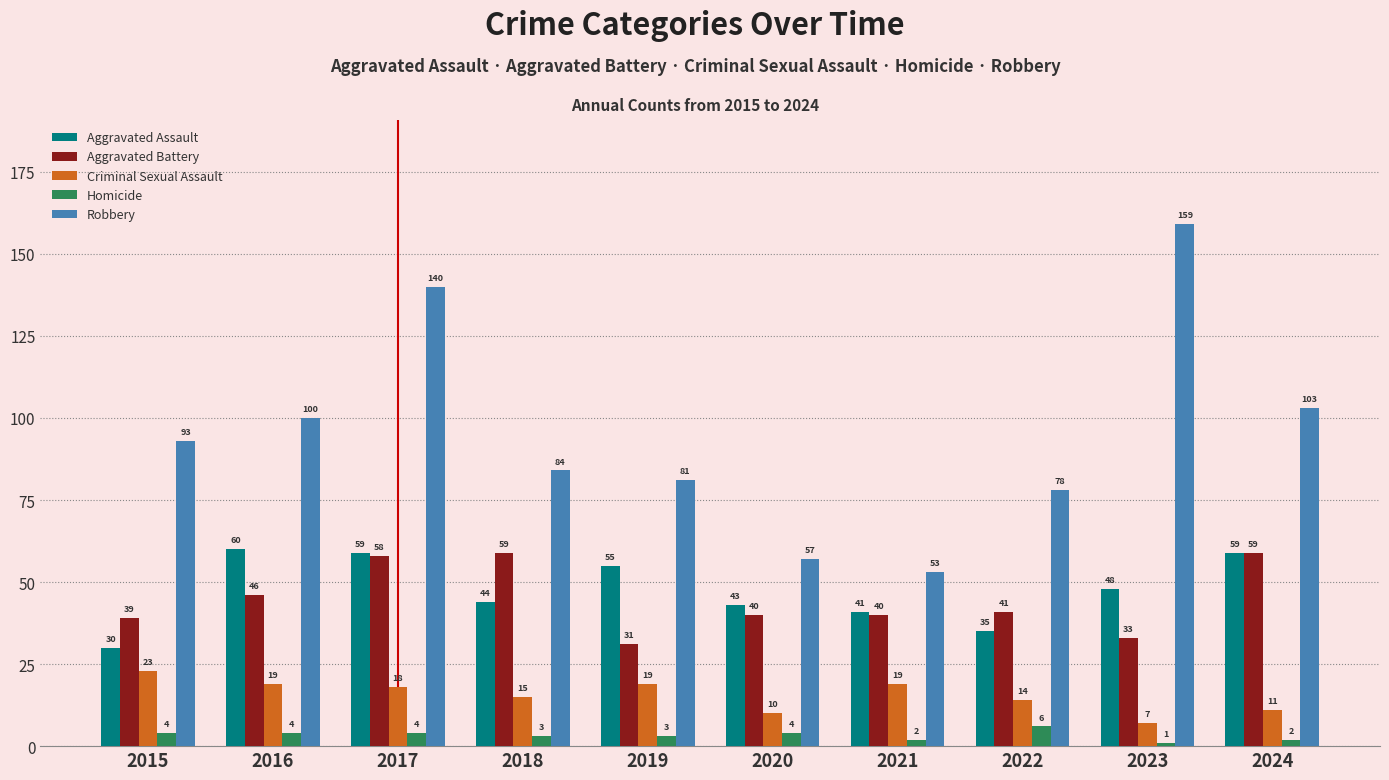

What is the greatest value displayed?

159